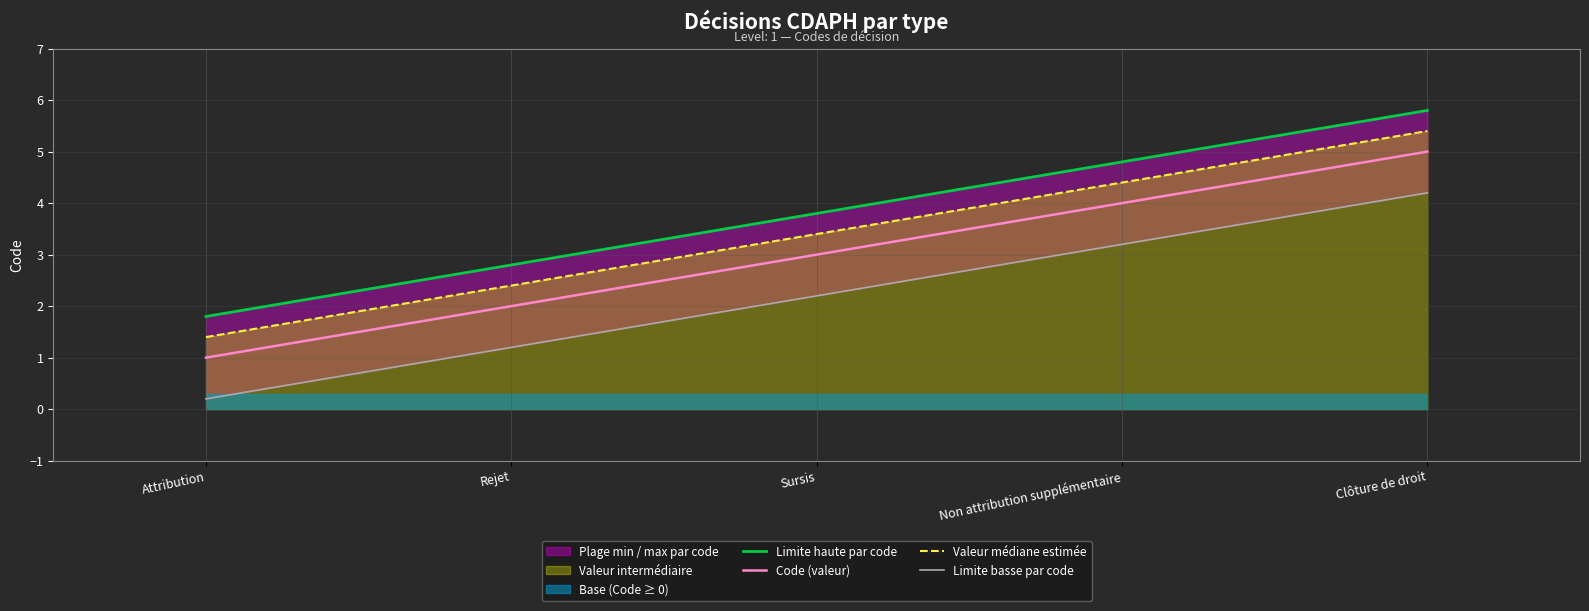

Between Clôture de droit and Sursis, which is larger?

Clôture de droit